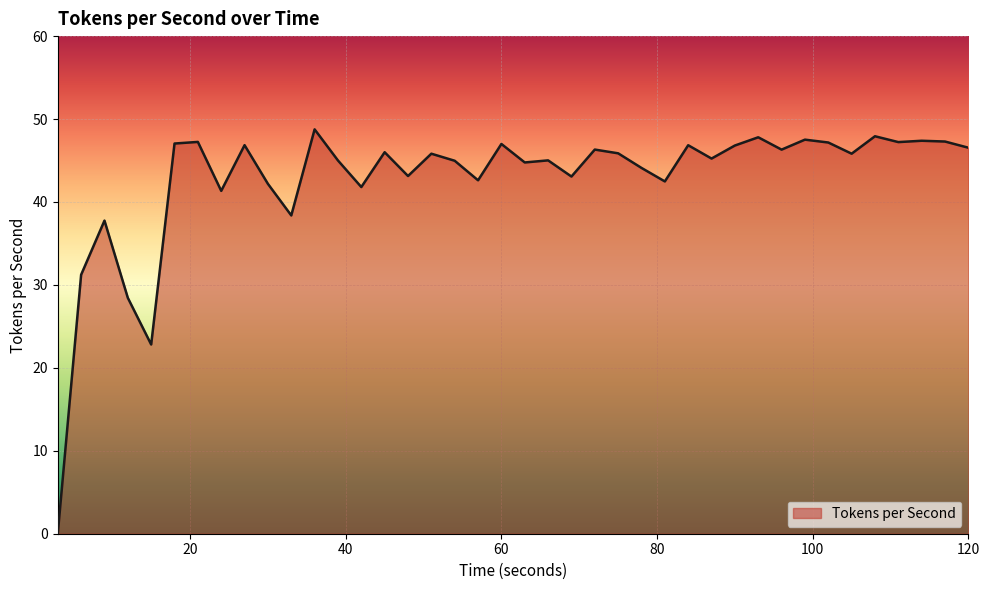

What is the greatest value displayed?

48.8